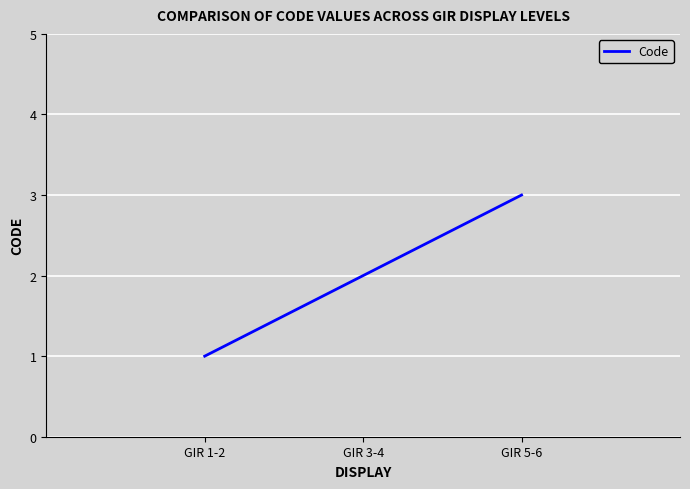

What is the difference between the maximum and minimum values?

2